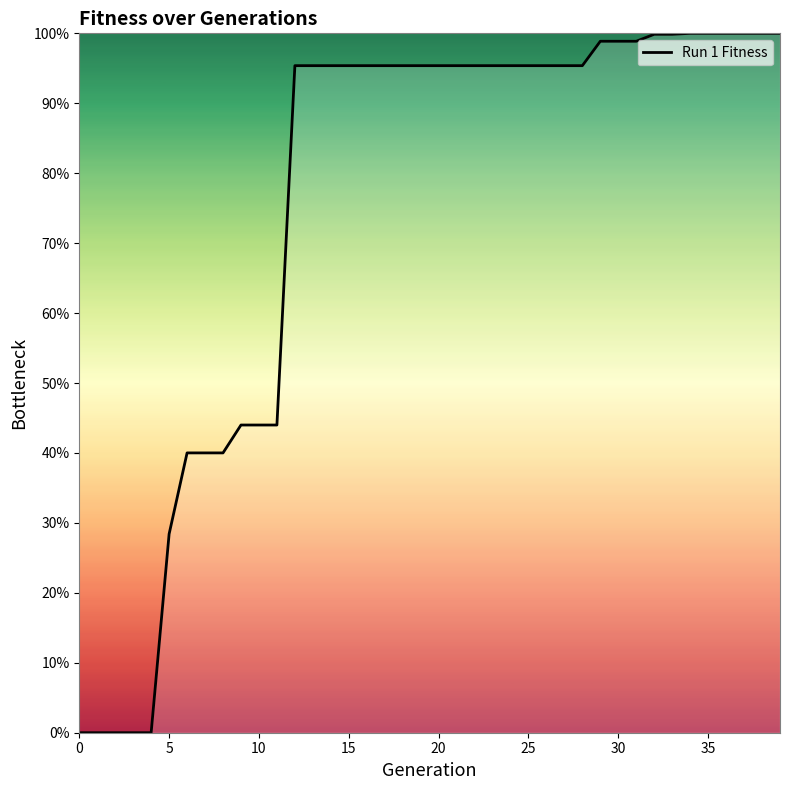

What is the greatest value displayed?

100.0